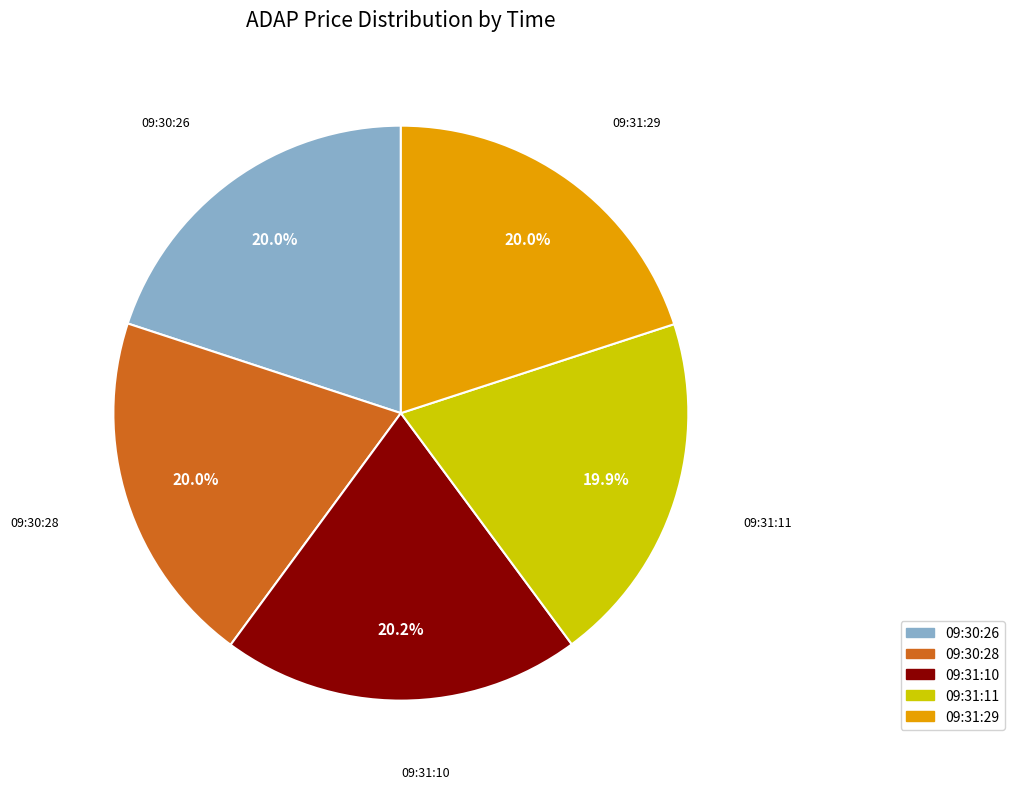

Is the sum of 09:30:26 and 09:31:10 greater than half?

No